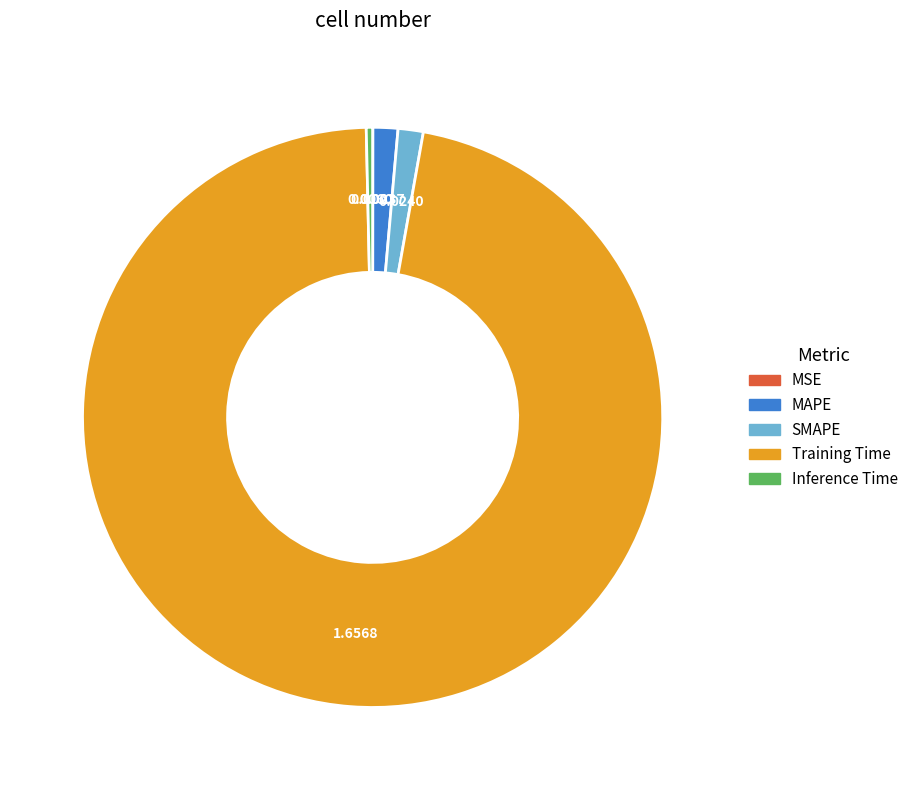

Is there a majority slice in this chart?

Yes